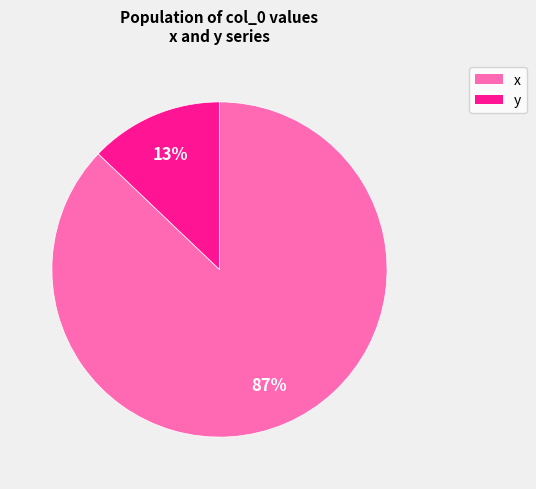

Count the number of slices in the pie.

2